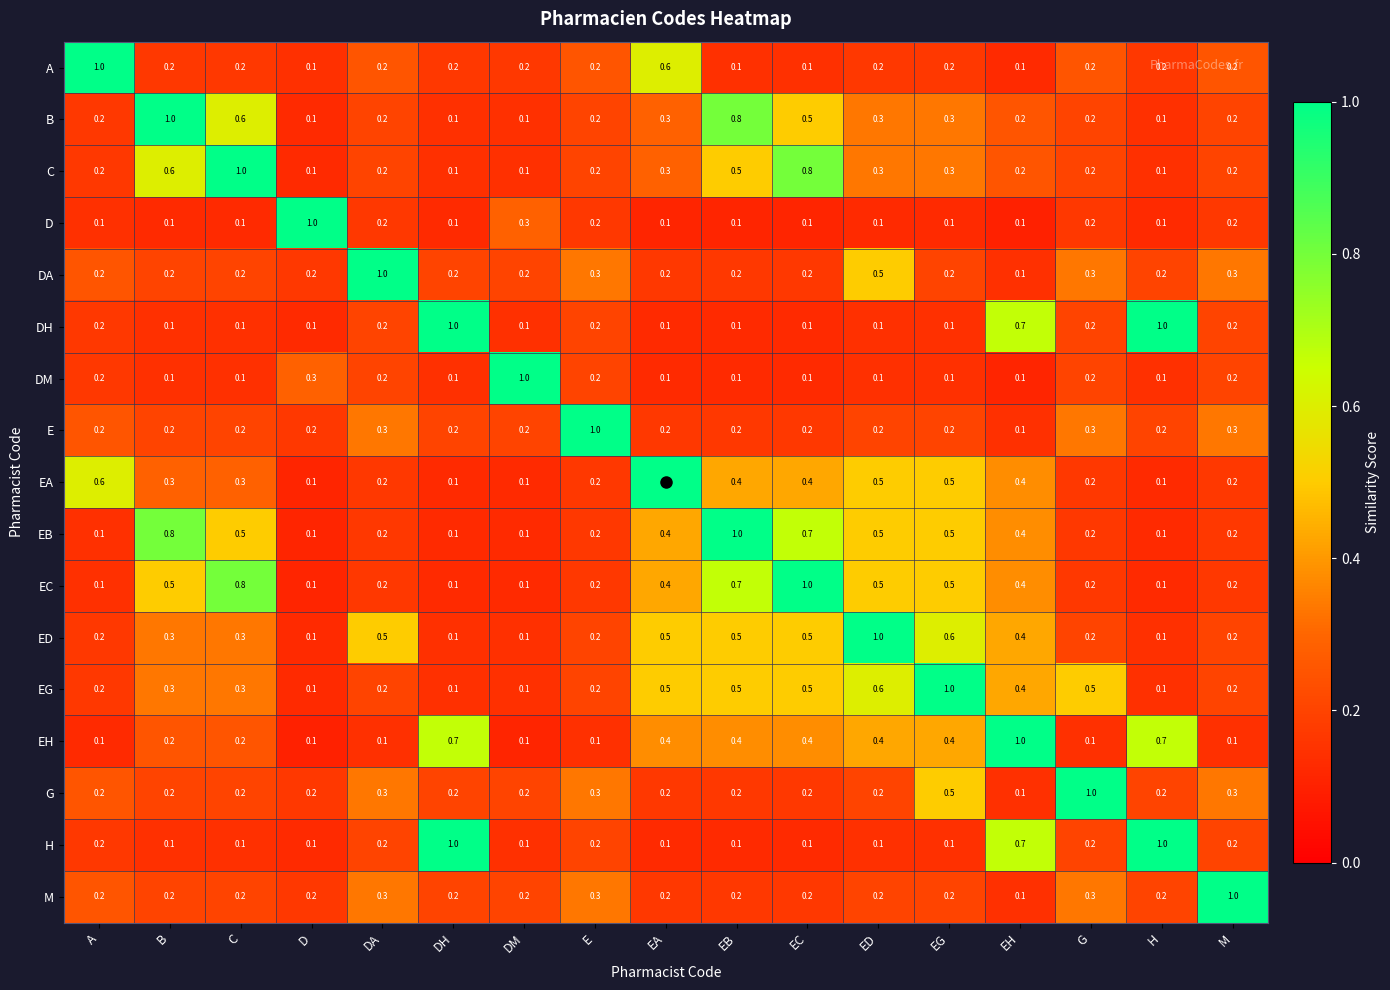

At which label does M reach its peak?

M